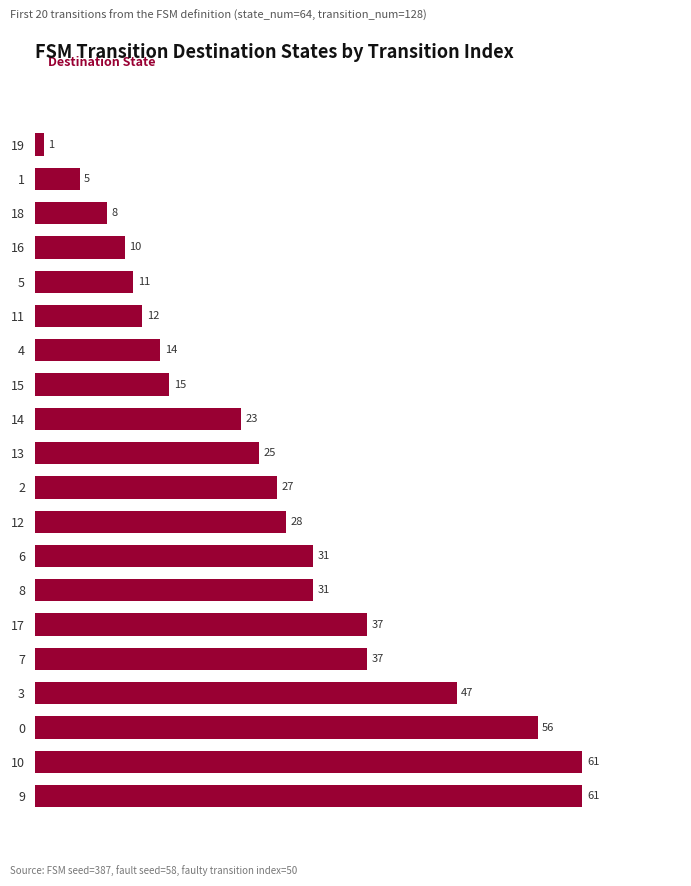

What is the maximum value shown in the chart?

61